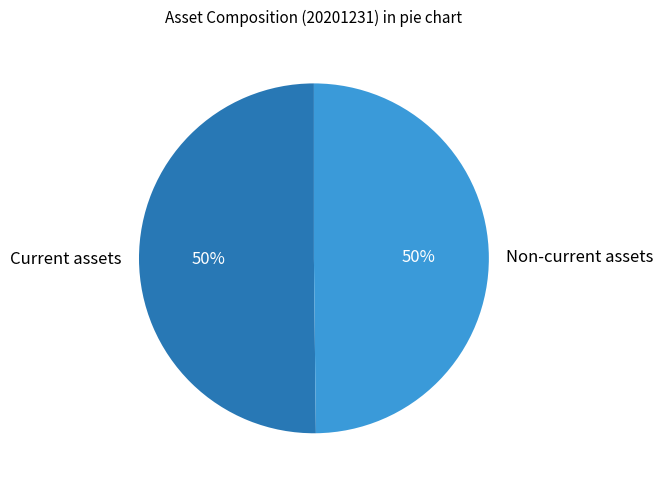

Count the number of slices in the pie.

2